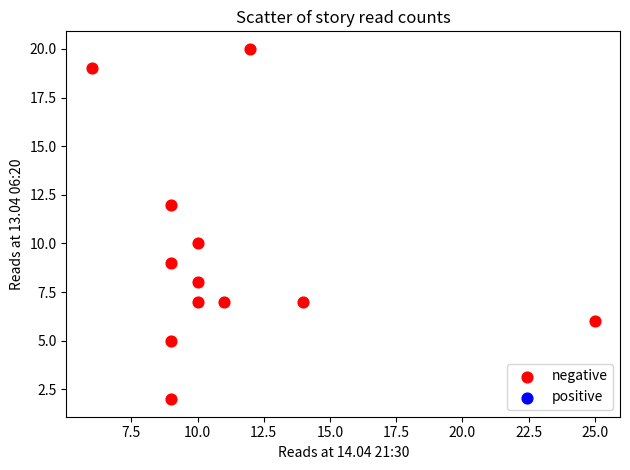

What is the range of Y values (max minus min)?

18